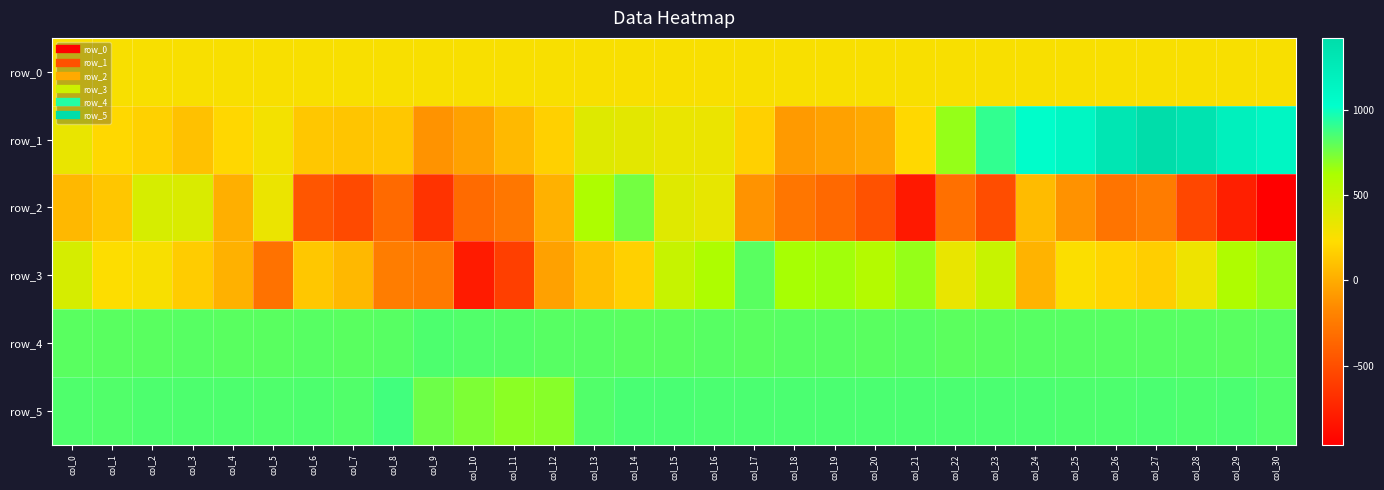

Where does the row_4 series first go above 815?

col_8